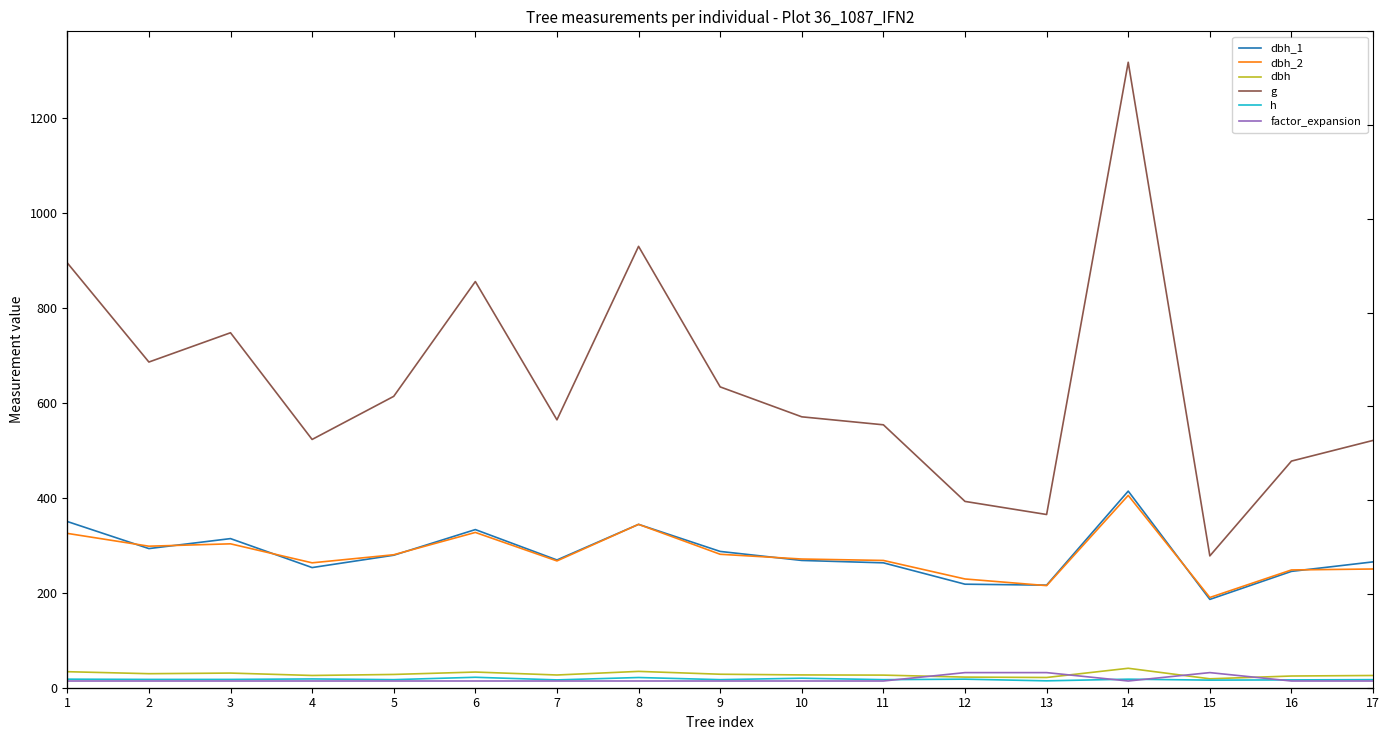

True or false: g and h intersect in this chart.

False